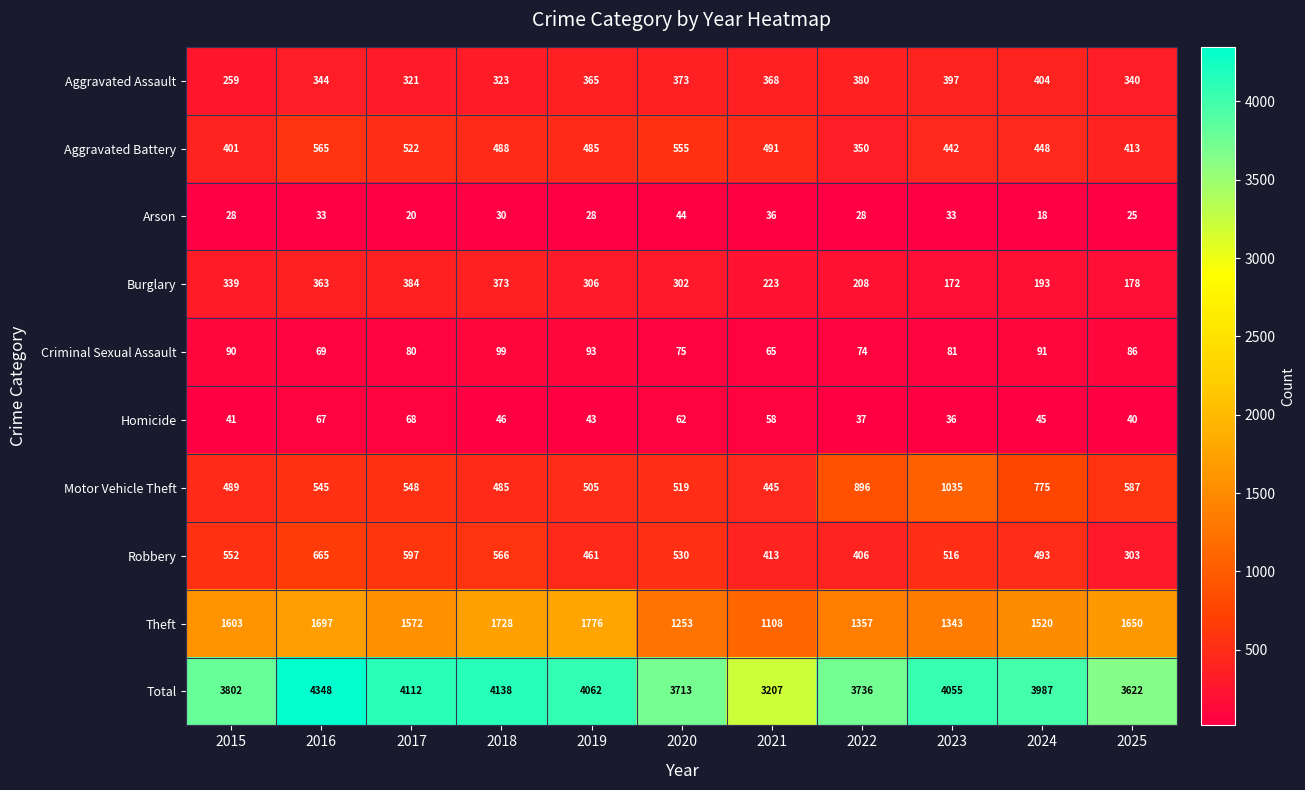

True or false: Total has a value of 3802 at 2015.

True